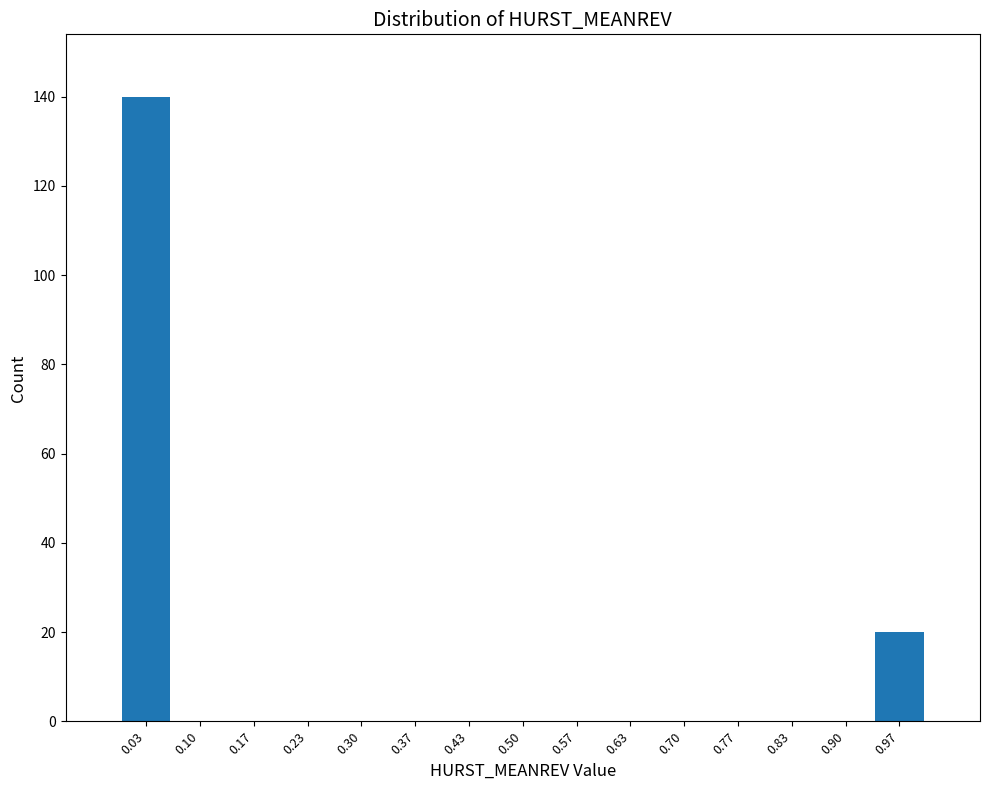

How tall is the bar that spans 0.00 to 0.07 on the x-axis? Neither the bar edges nor the heights are printed on the chart, so give them approximately, as read against the axes.

140